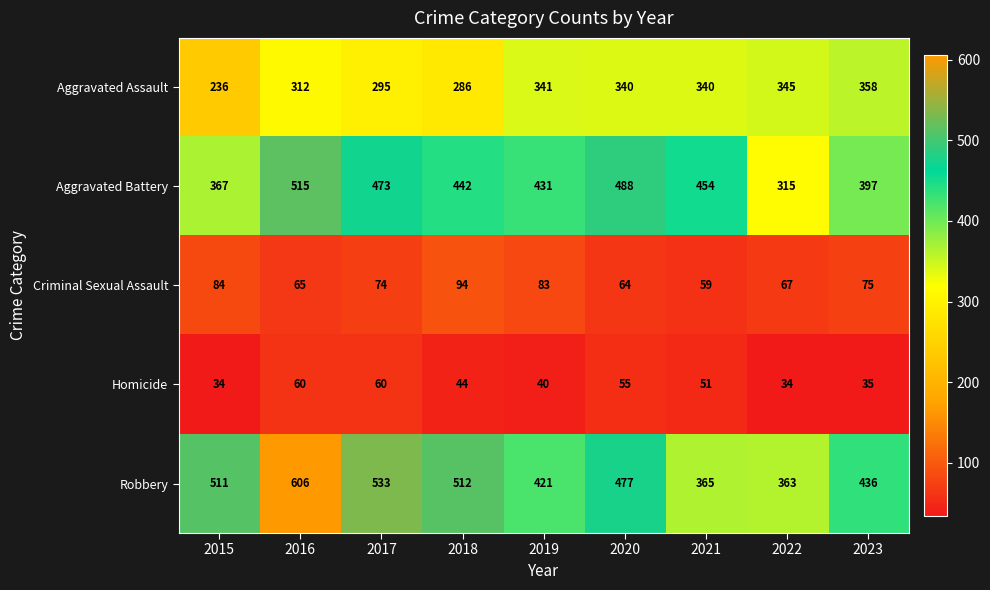

Count the number of data series in this chart.

5